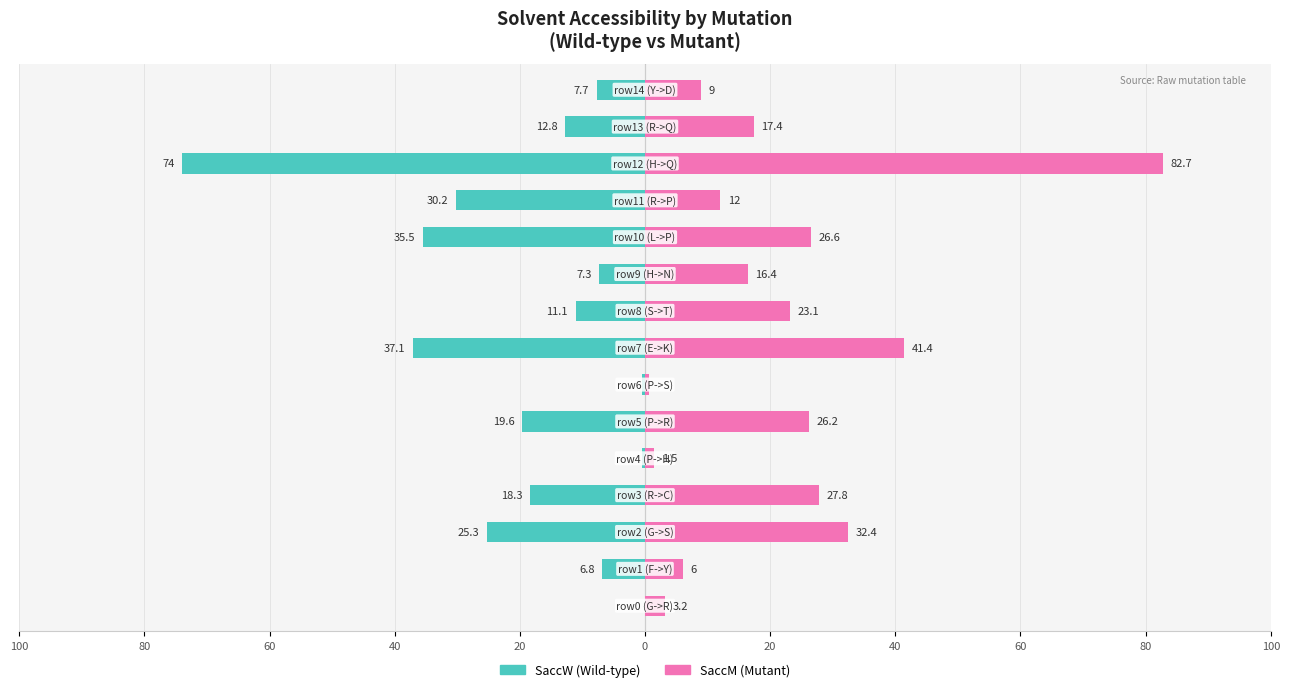

Which series has the largest total across all categories?

SaccM (Mutant)